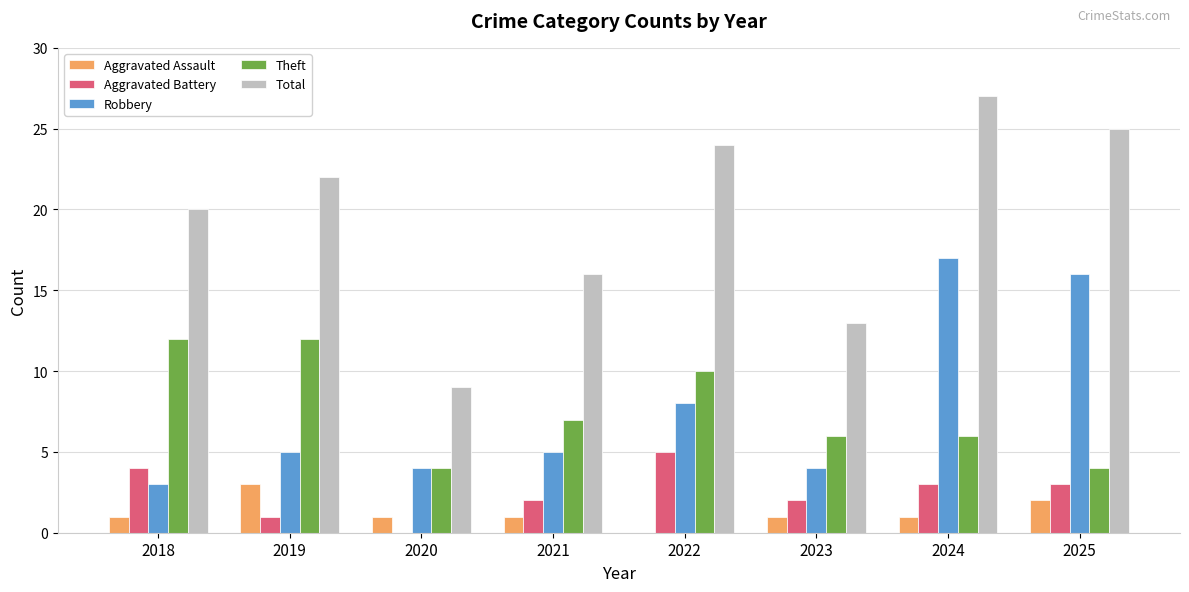

True or false: Robbery has a value of 17 at 2024.

True